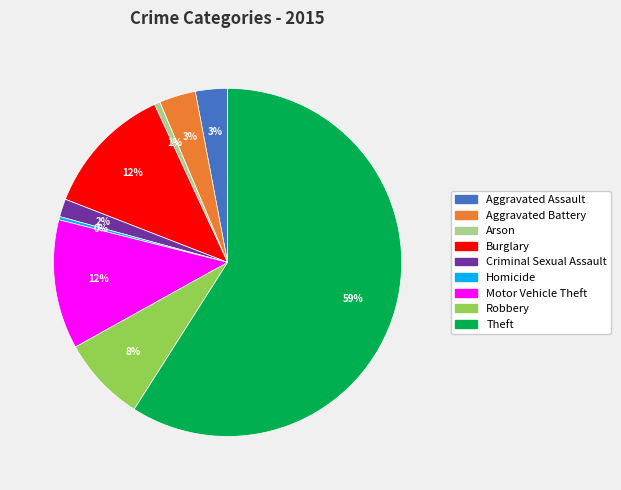

Which category has the biggest portion of the pie?

Theft